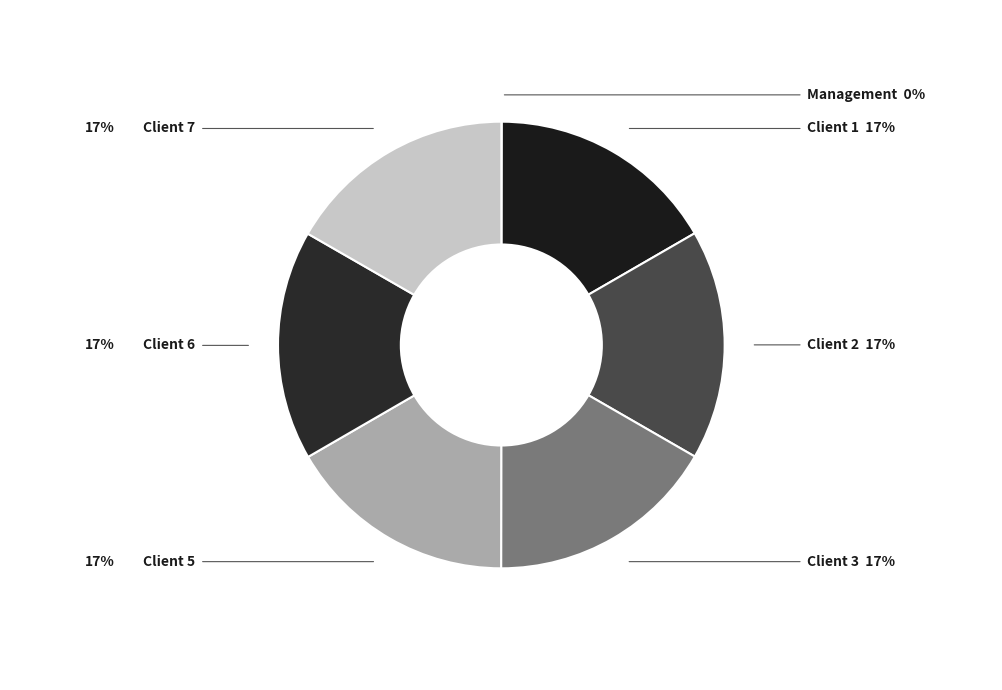

Is it true that Client 5 is 17% of the pie?

True